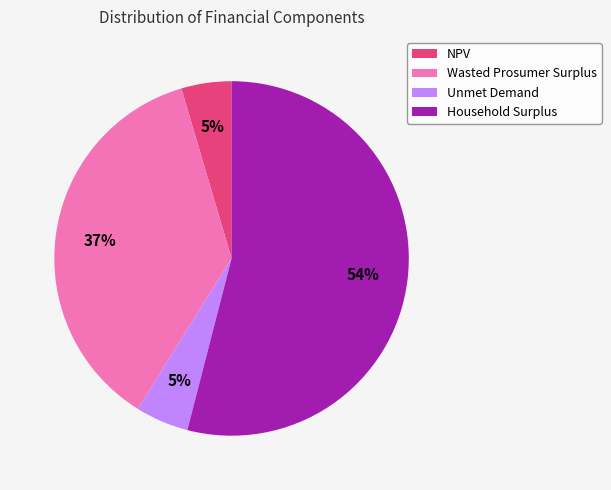

Combined, do Unmet Demand and Household Surplus account for over 50%?

Yes